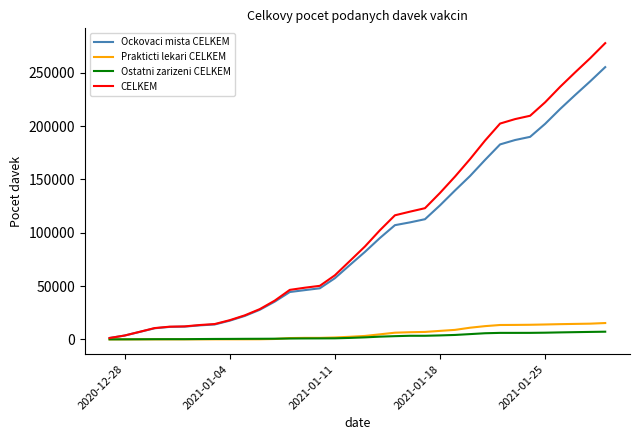

Which series has the widest spread of values?

CELKEM